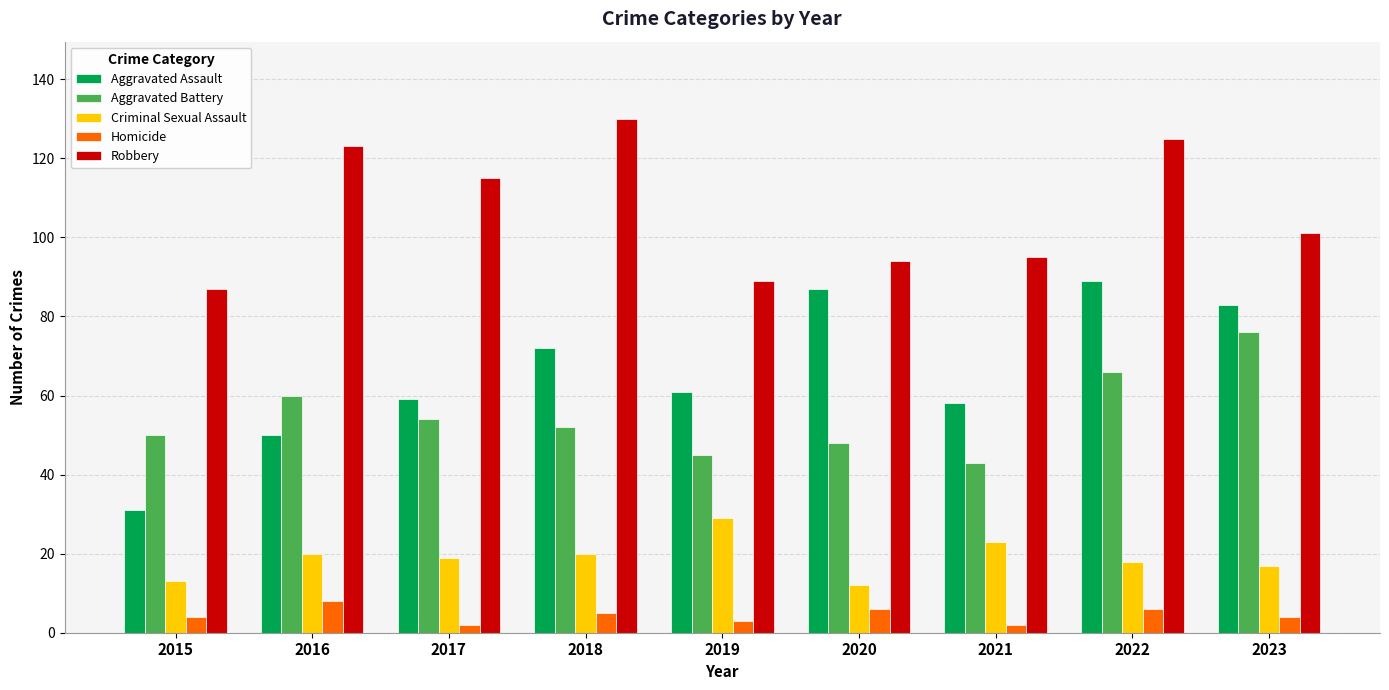

What is the maximum value for Aggravated Assault?

89